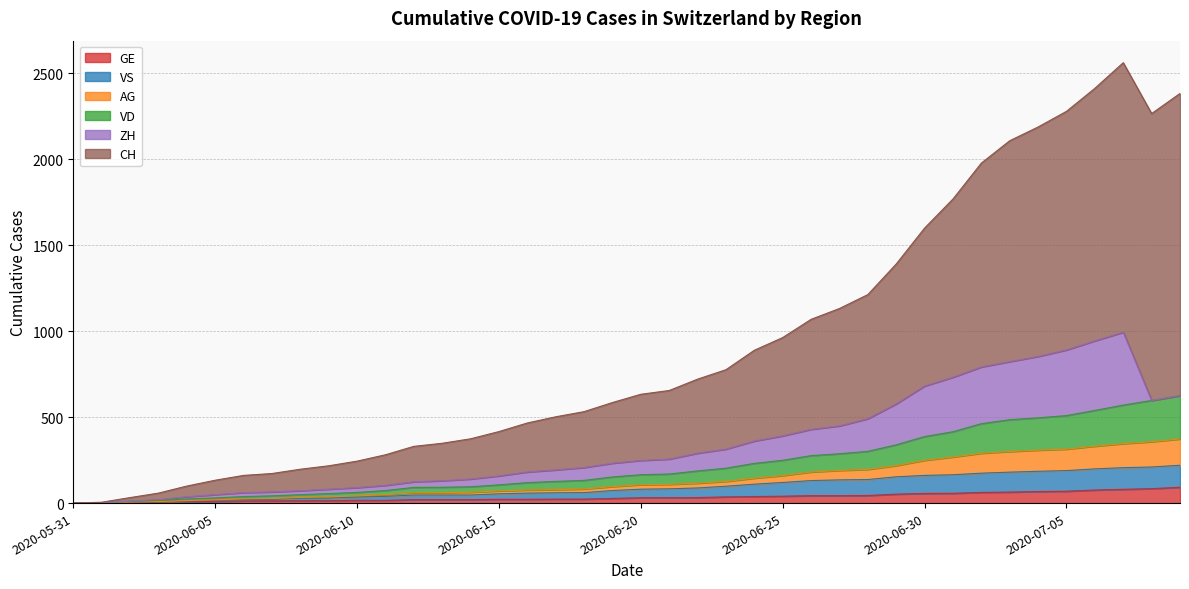

What is the maximum value for GE?

92